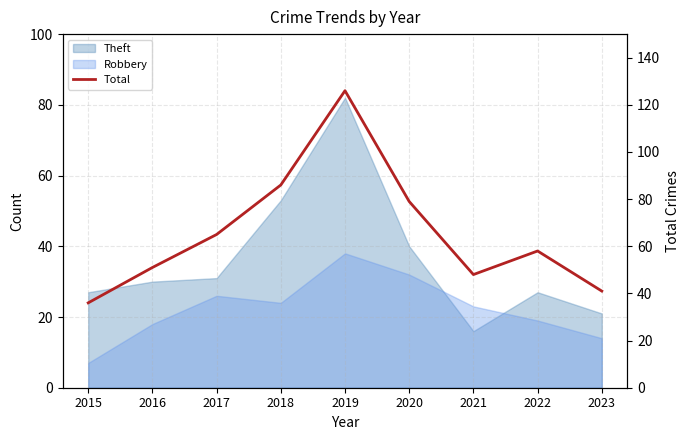

What is the difference between the second highest and minimum values?

50